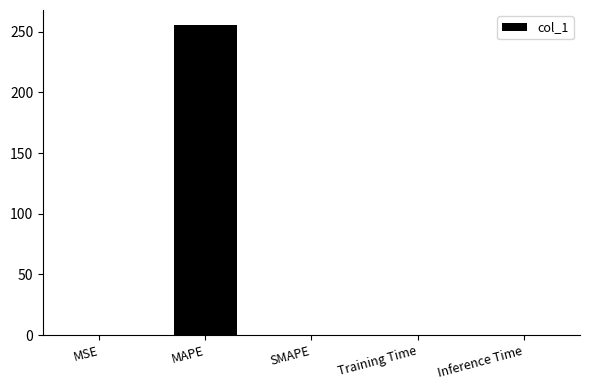

The value at MSE is 0.0. True or false?

True